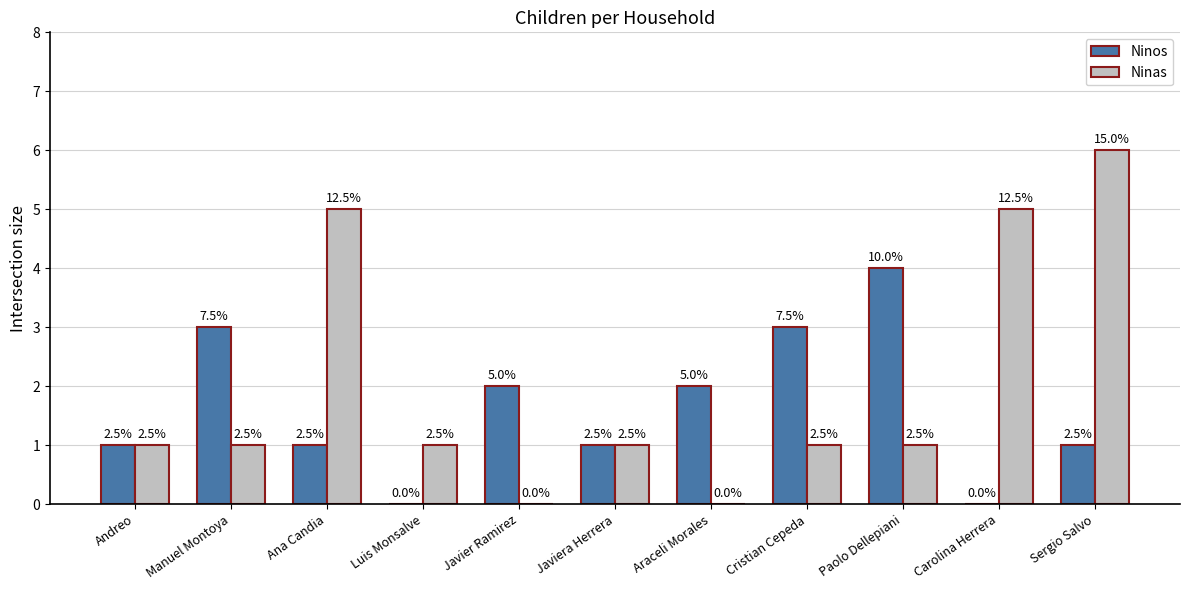

What are all the series names shown in the legend?

Ninos, Ninas